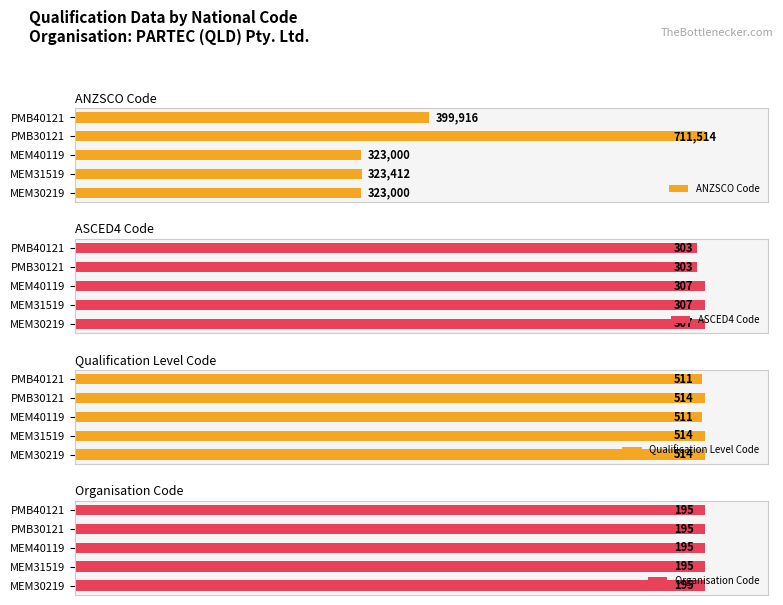

Which series has the largest range (max minus min)?

ANZSCO Code